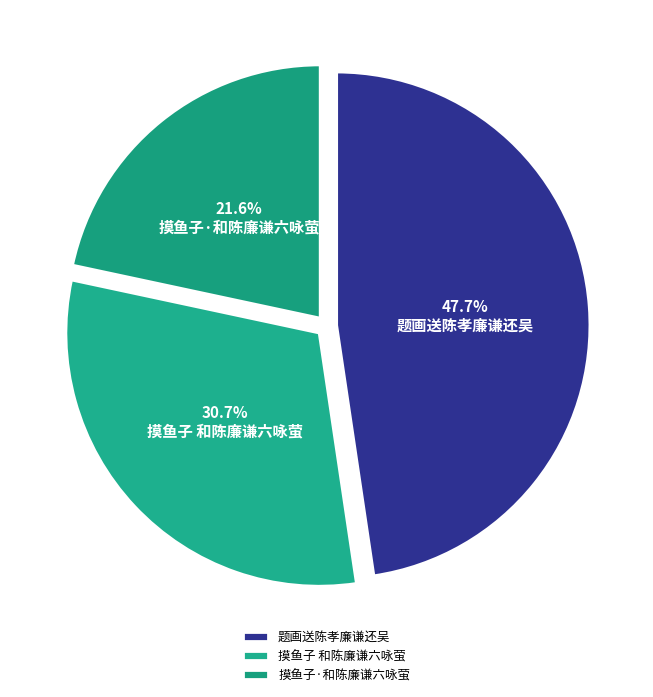

To the nearest percent, what percentage of the pie is 题画送陈孝廉谦还吴?

48%